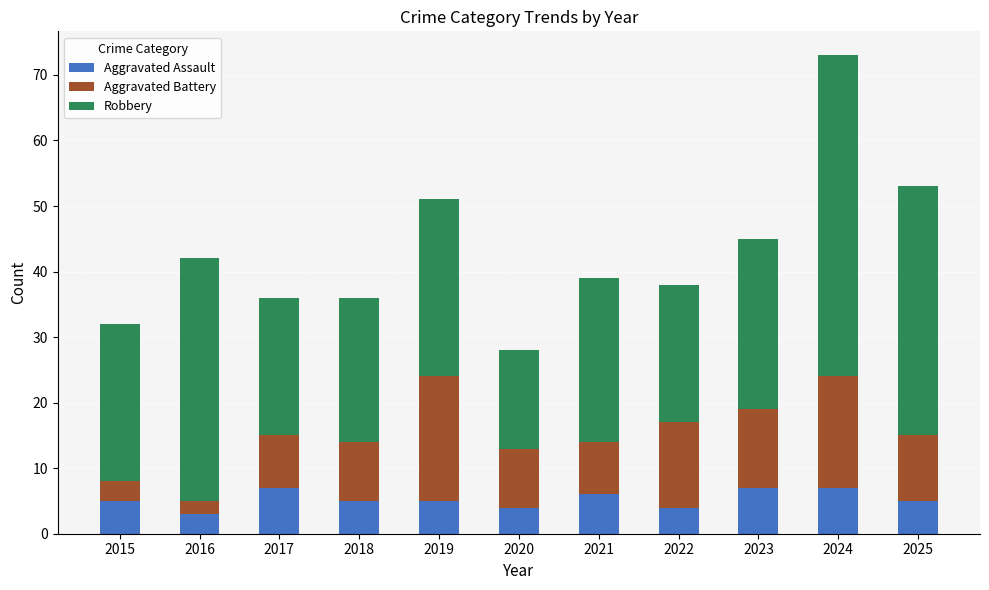

What is the value of the Aggravated Assault bar at the 1st from the left?

5